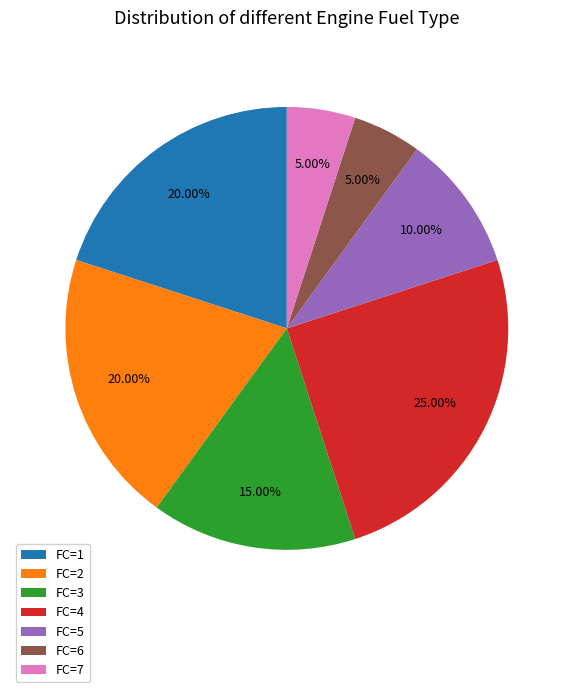

Is there any slice that represents more than half of the pie?

No